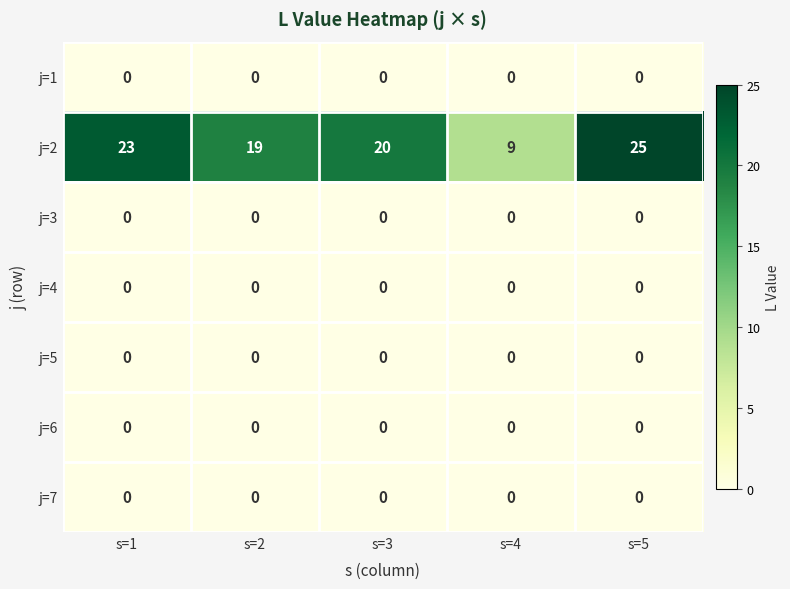

At how many categories does at least one series exceed 5?

5